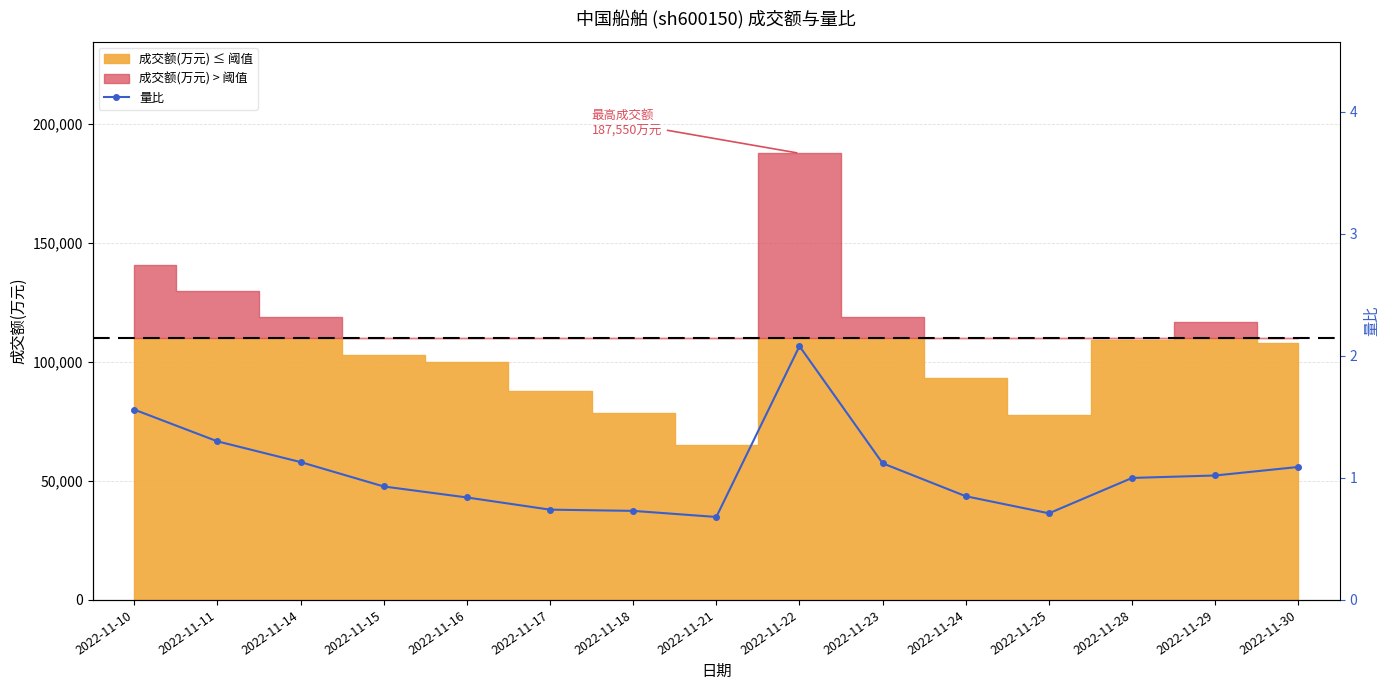

What is the change in value from 2022-11-10 to 2022-11-18?

-0.8